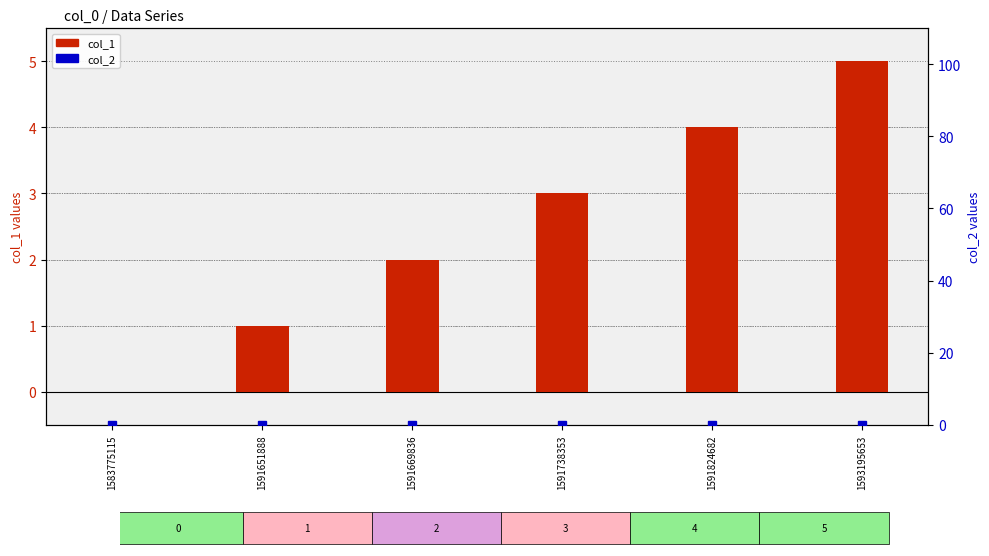

Which series changed the most between 1583775115 and 1591669836?

col_1